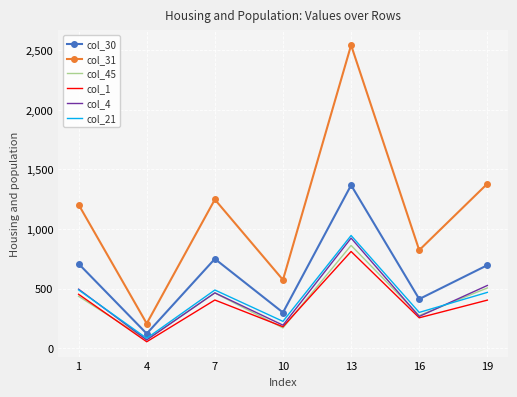

After their last crossing, which series has the higher values: col_21 or col_4?

col_4